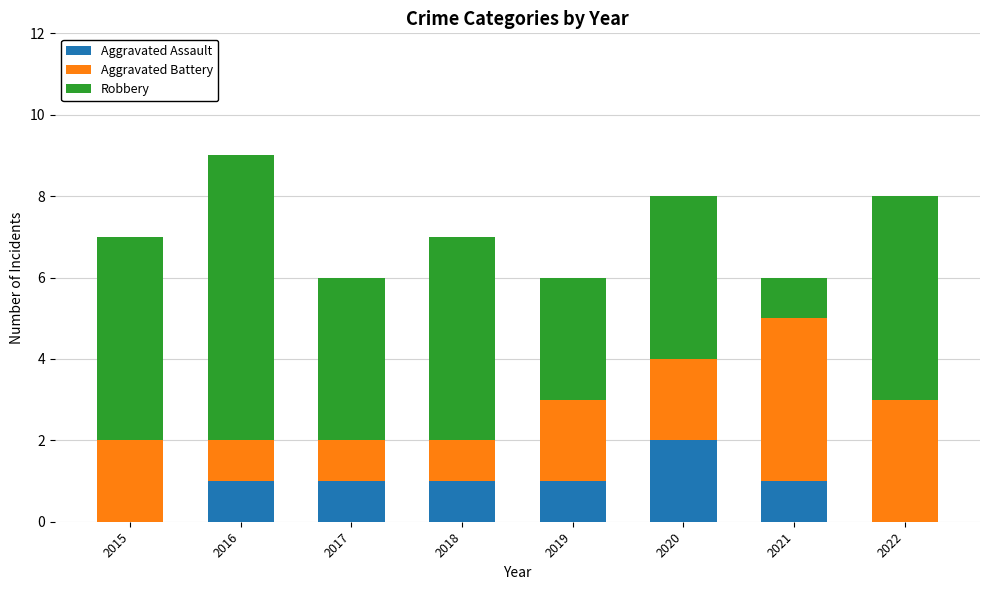

What is the total value across all series at 2018?

7